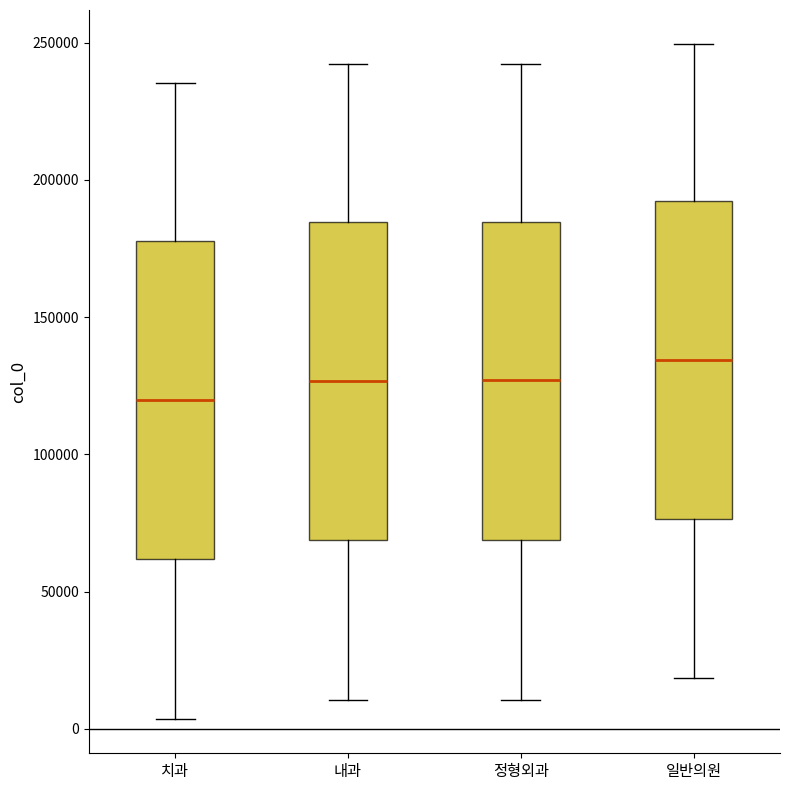

Where is the upper edge of the box for 내과 on the y-axis? The values are not printed on the chart, so give them approximately, as read against the axis.

185000